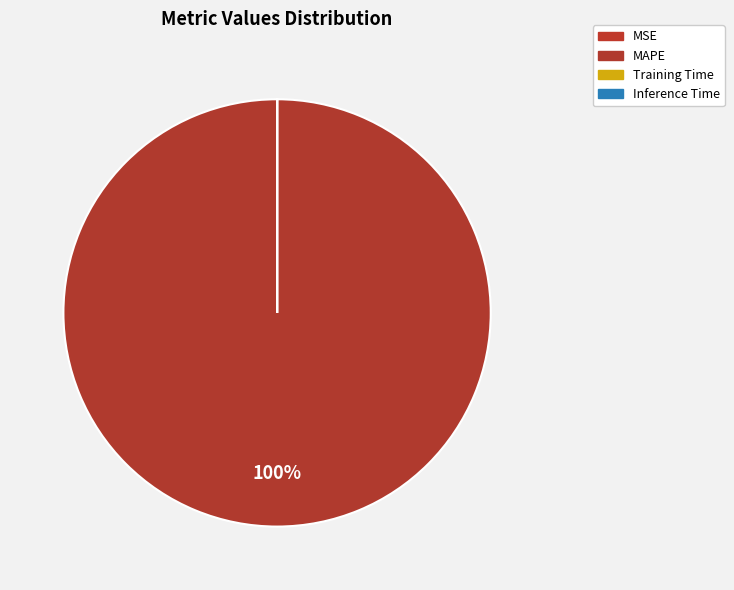

Which slice represents more than half of the pie?

MAPE